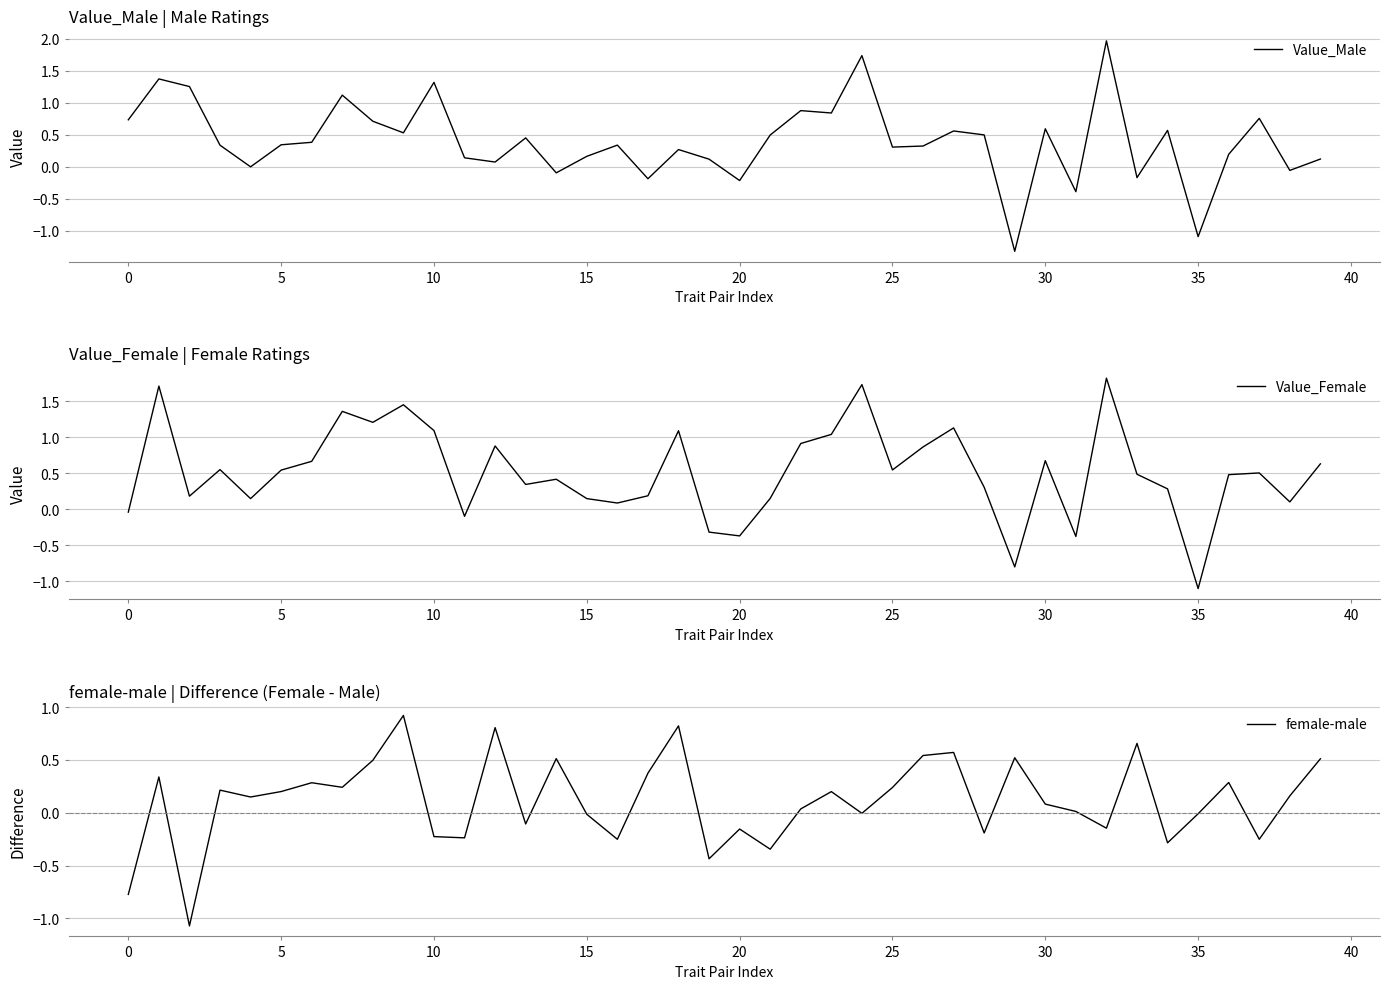

Reading right to left, list all the values displayed in this chart.

Value_Male: 0.1	-0.1	0.8	0.2	-1.1	0.6	-0.2	2.0	-0.4	0.6	-1.3	0.5	0.6	0.3	0.3	1.7	0.8	0.9	0.5	-0.2	0.1	0.3	-0.2	0.3	0.2	-0.1	0.5	0.1	0.1	1.3	0.5	0.7	1.1	0.4	0.3	0.0	0.3	1.3	1.4	0.7
Value_Female: 0.6	0.1	0.5	0.5	-1.1	0.3	0.5	1.8	-0.4	0.7	-0.8	0.3	1.1	0.9	0.5	1.7	1.0	0.9	0.2	-0.4	-0.3	1.1	0.2	0.1	0.1	0.4	0.3	0.9	-0.1	1.1	1.5	1.2	1.4	0.7	0.5	0.1	0.6	0.2	1.7	-0.0
female-male: 0.5	0.2	-0.3	0.3	-0.0	-0.3	0.7	-0.1	0.0	0.1	0.5	-0.2	0.6	0.5	0.2	-0.0	0.2	0.0	-0.3	-0.2	-0.4	0.8	0.4	-0.3	-0.0	0.5	-0.1	0.8	-0.2	-0.2	0.9	0.5	0.2	0.3	0.2	0.1	0.2	-1.1	0.3	-0.8